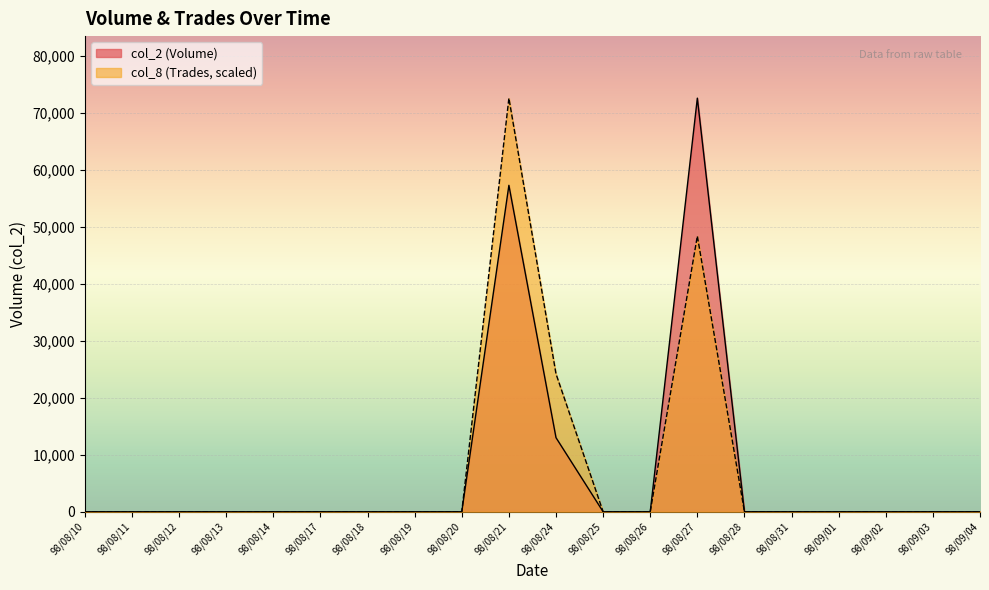

Which series changed the most between 98/08/24 and 98/08/26?

col_8 (Trades, scaled)